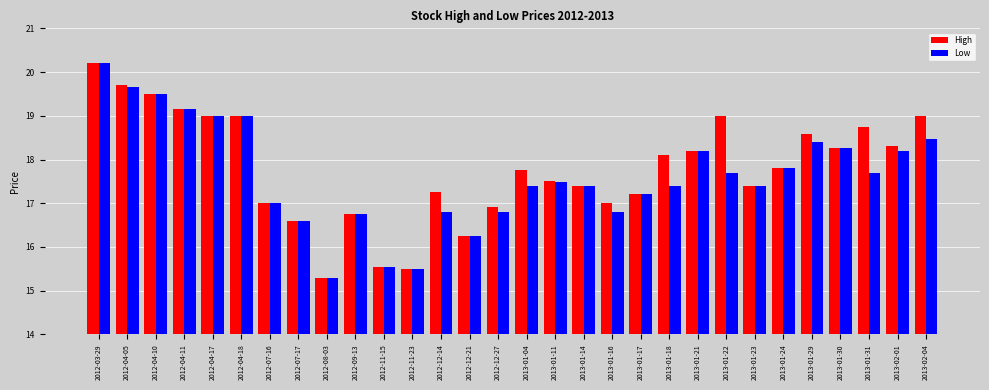

Does the chart contain stacked bars?

No